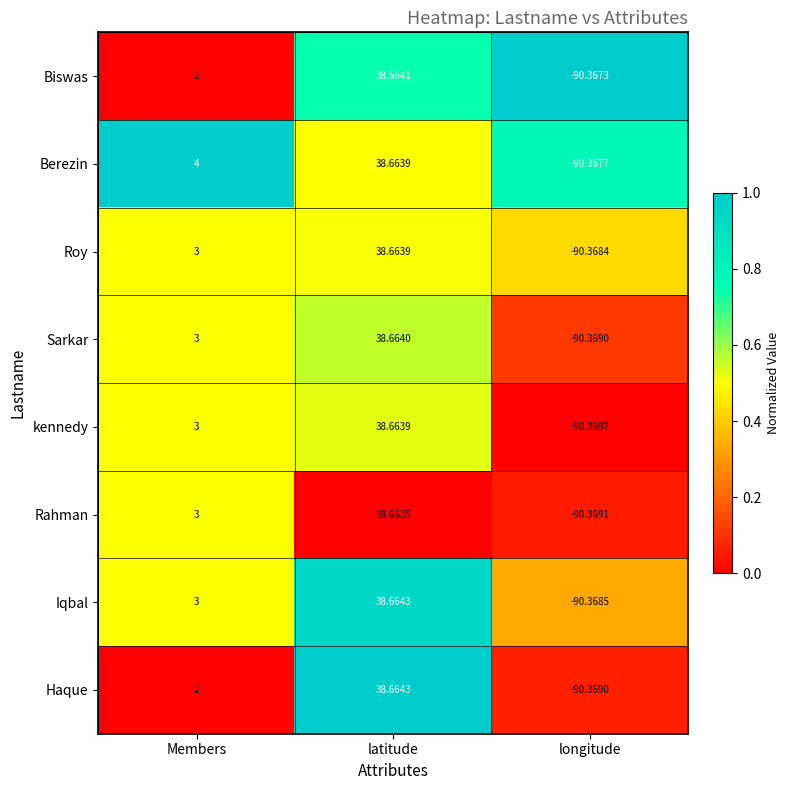

Between latitude and longitude, which series saw the biggest shift?

Haque